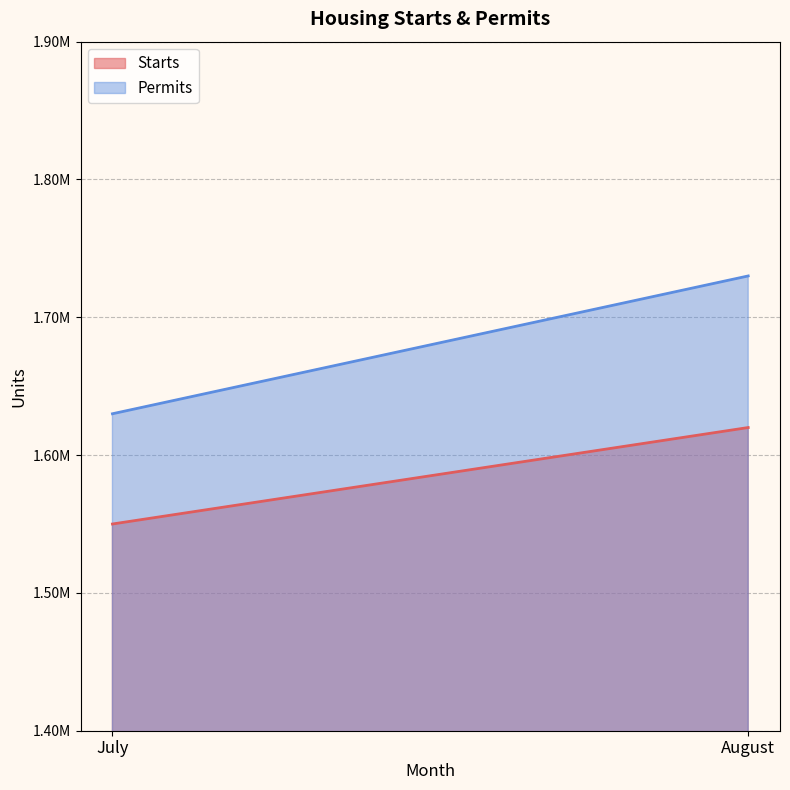

What is the difference between the Permits values at July and August?

100000